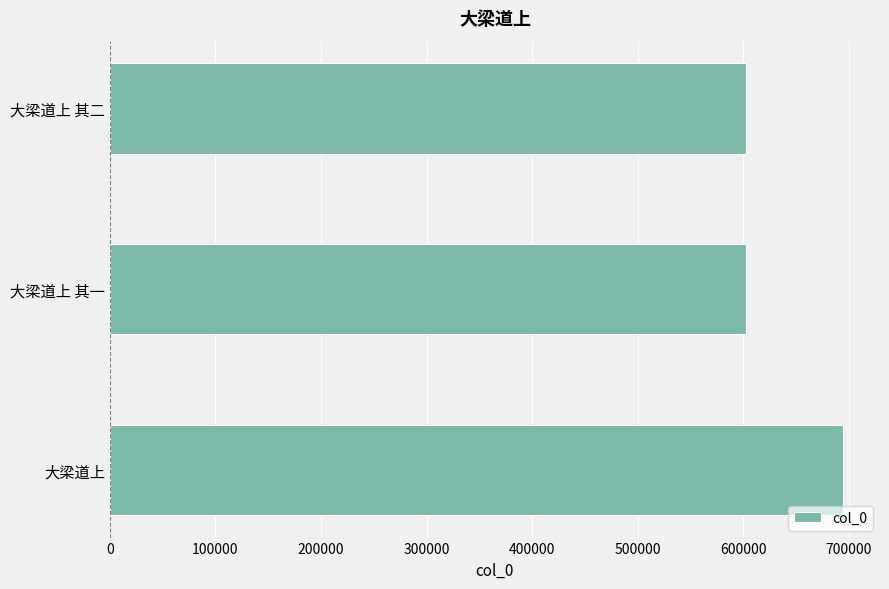

Where is the data nearest to the value 648464?

大梁道上 其二